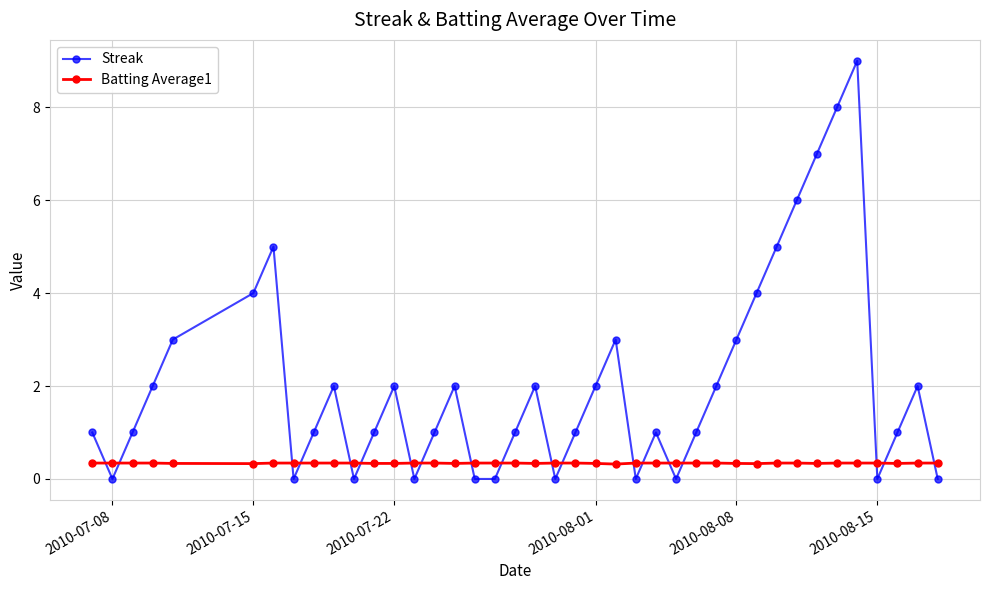

Which series has the widest spread of values?

Streak